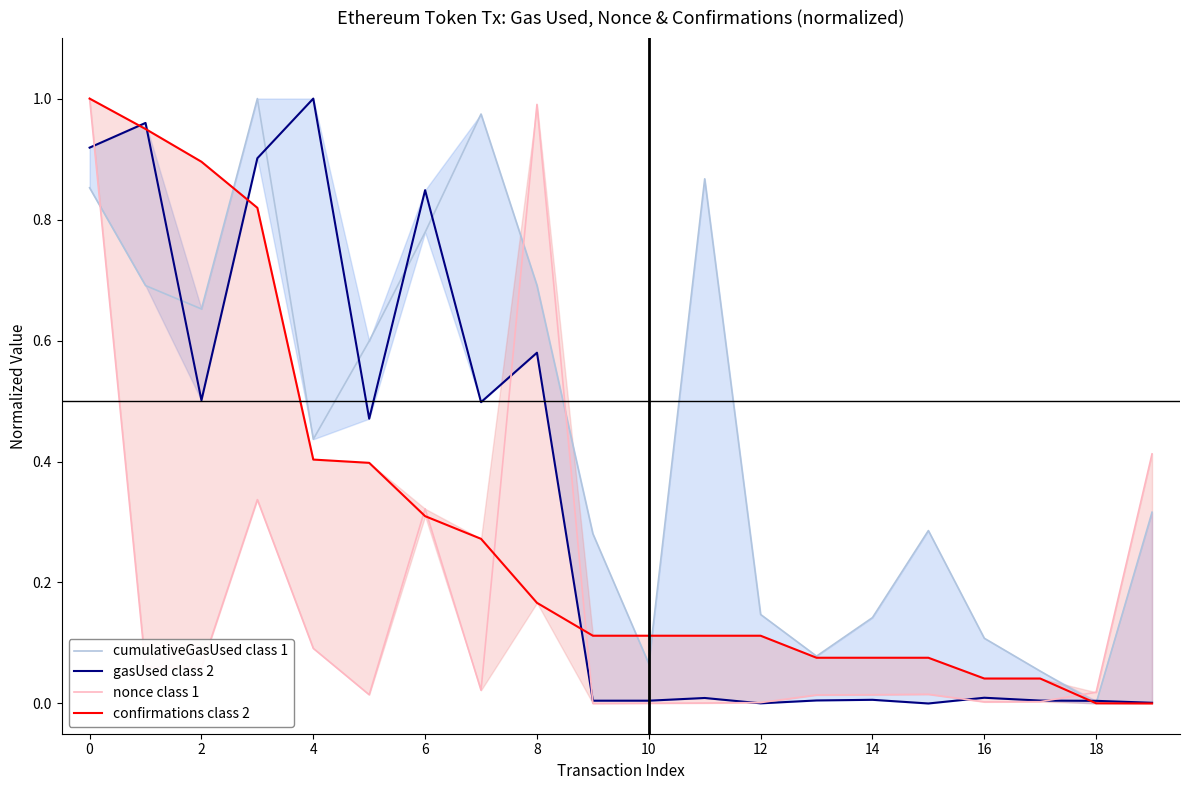

What is the label of the 3rd point from the right?

17